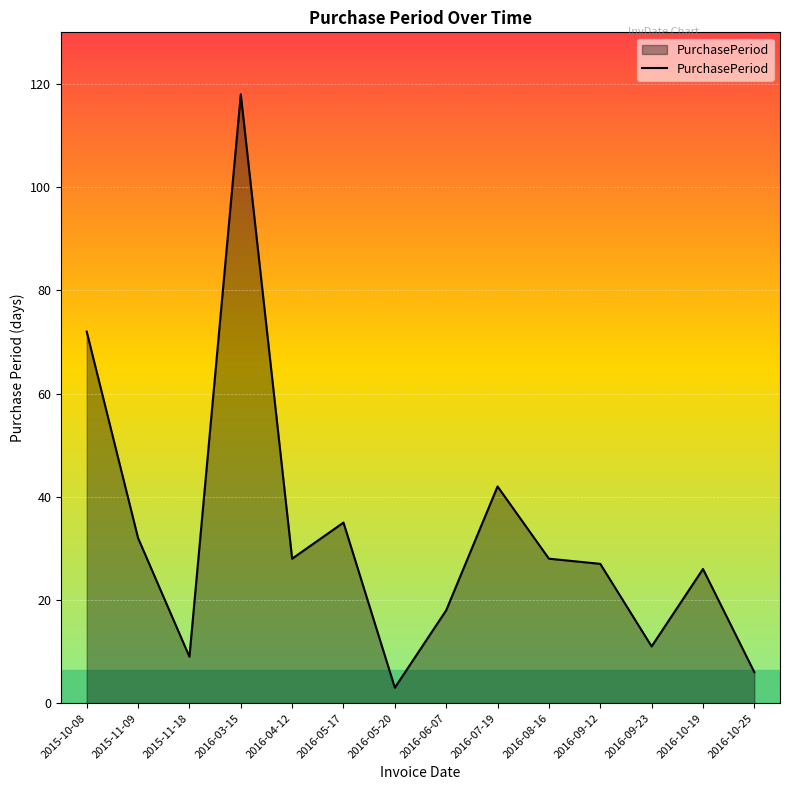

Reading right to left, list all the values displayed in this chart.

6	26	11	27	28	42	18	3	35	28	118	9	32	72